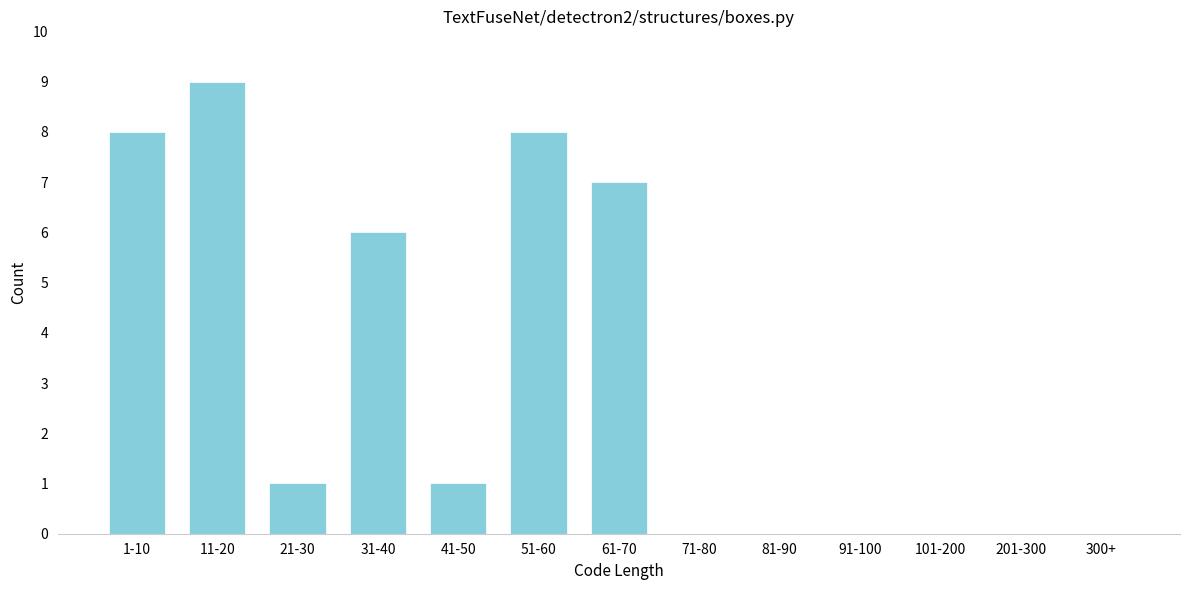

Reading left to right, transcribe all the data shown in this chart.

1-10=8	11-20=9	21-30=1	31-40=6	41-50=1	51-60=8	61-70=7	71-80=0	81-90=0	91-100=0	101-200=0	201-300=0	300+=0